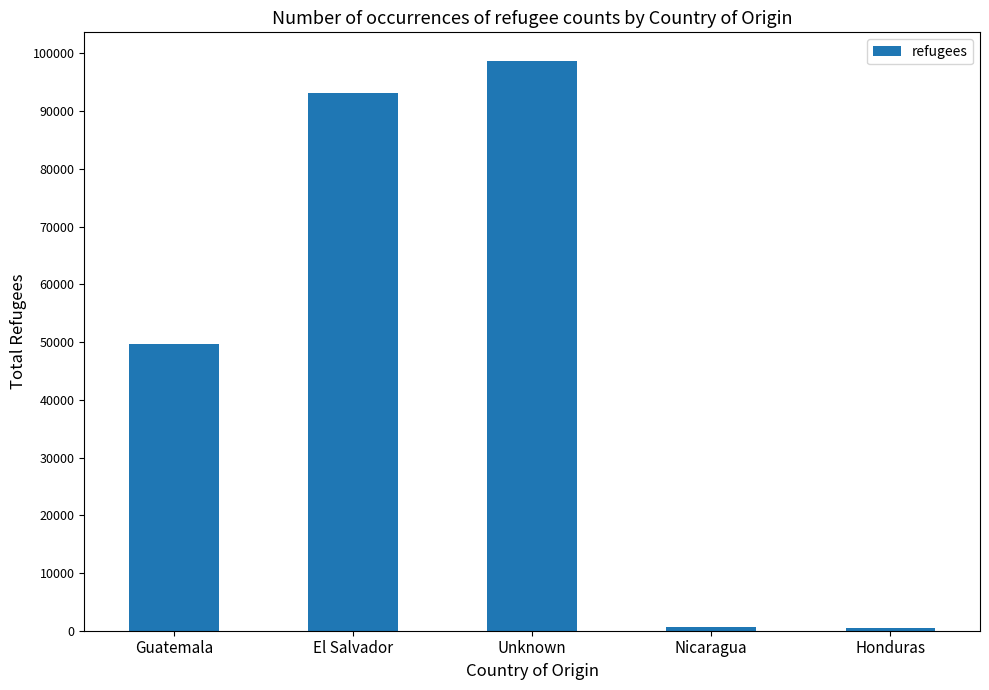

What value does the data have at Honduras, to the nearest 100?

400